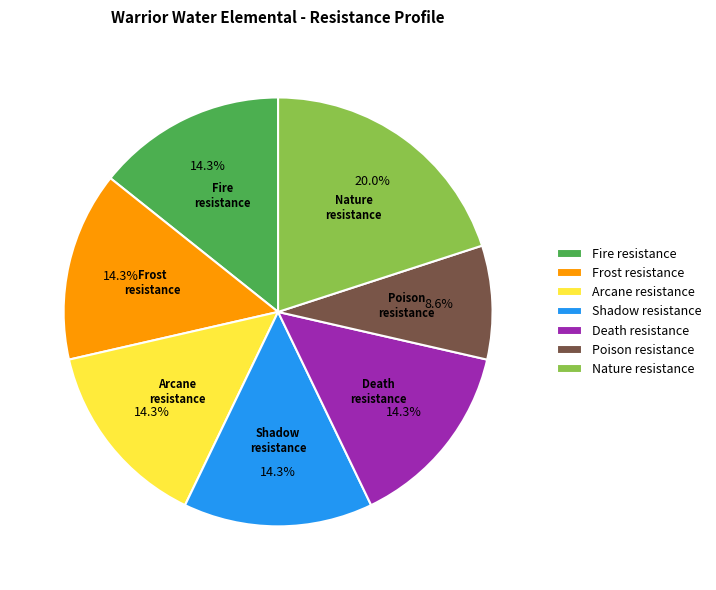

What is the largest slice in the pie chart?

Nature resistance